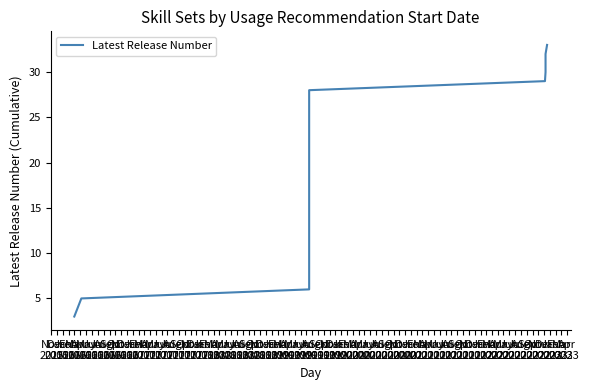

Reading right to left, transcribe all the data shown in this chart.

33	32	31	30	29	28	26	24	22	20	18	16	15	14	13	12	11	10	9	8	7	6	5	3